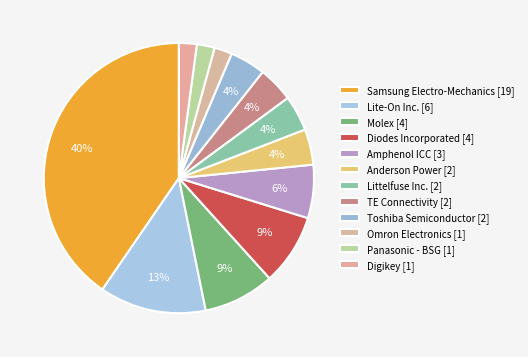

Count the number of slices in the pie.

12